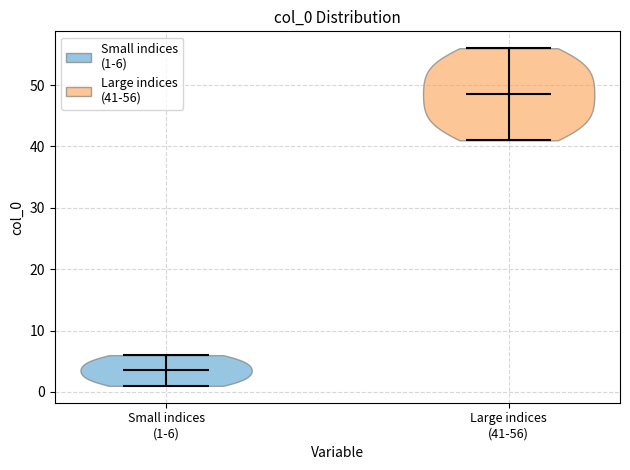

Where does the median line of the violin for Large indices (41-56) sit on the y-axis? The values are not printed on the chart, so give them approximately, as read against the axis.

49